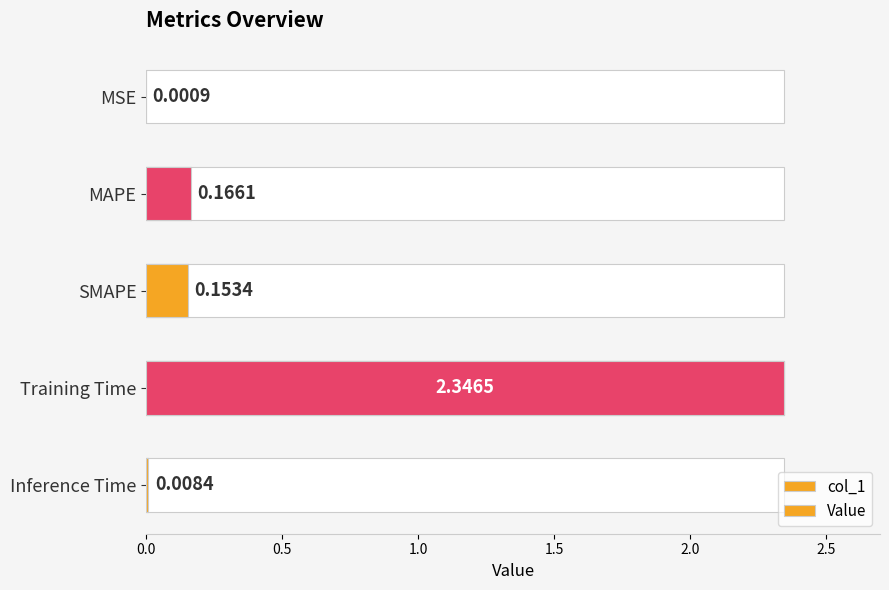

What is the sum of the col_1 values at MSE and Training Time?

2.3